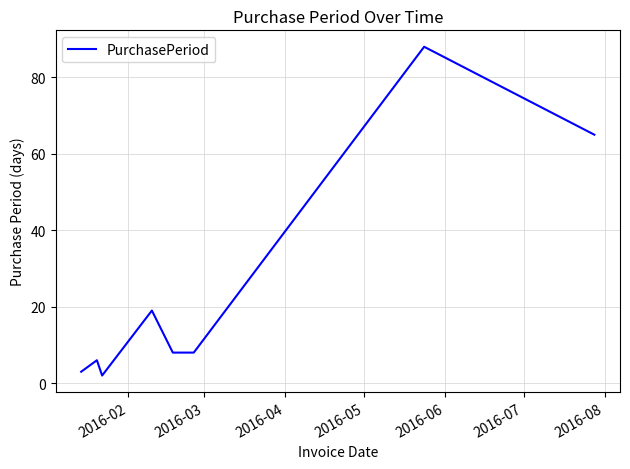

What is the minimum value shown in the chart?

2